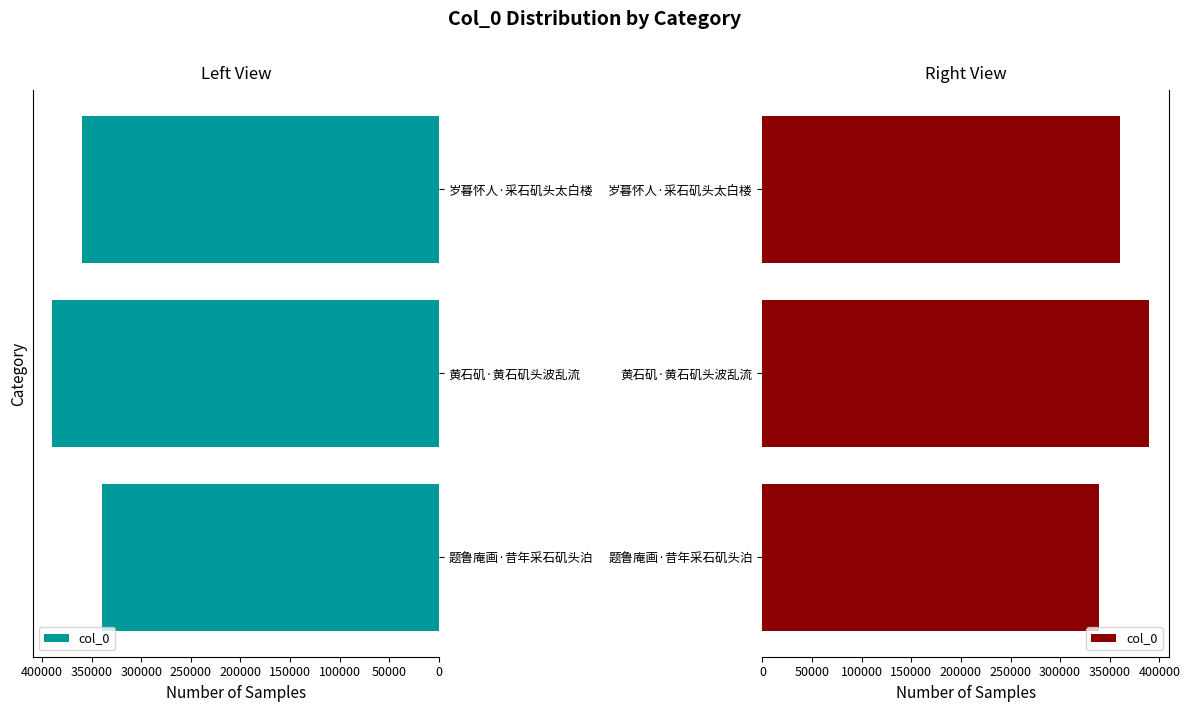

Reading left to right, extract all data points from this chart.

339391	389981	360134